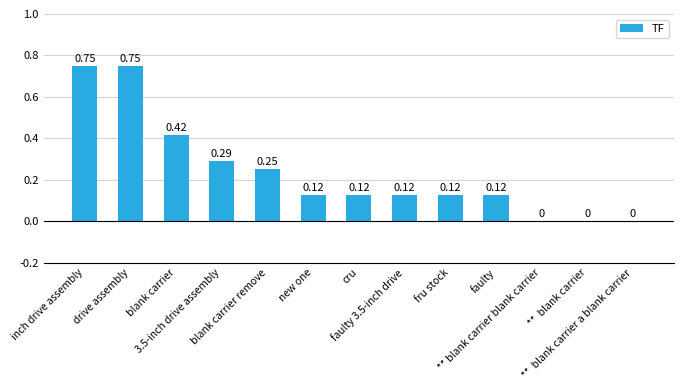

Between ** blank carrier blank carrier and 3.5-inch drive assembly, which is larger?

3.5-inch drive assembly